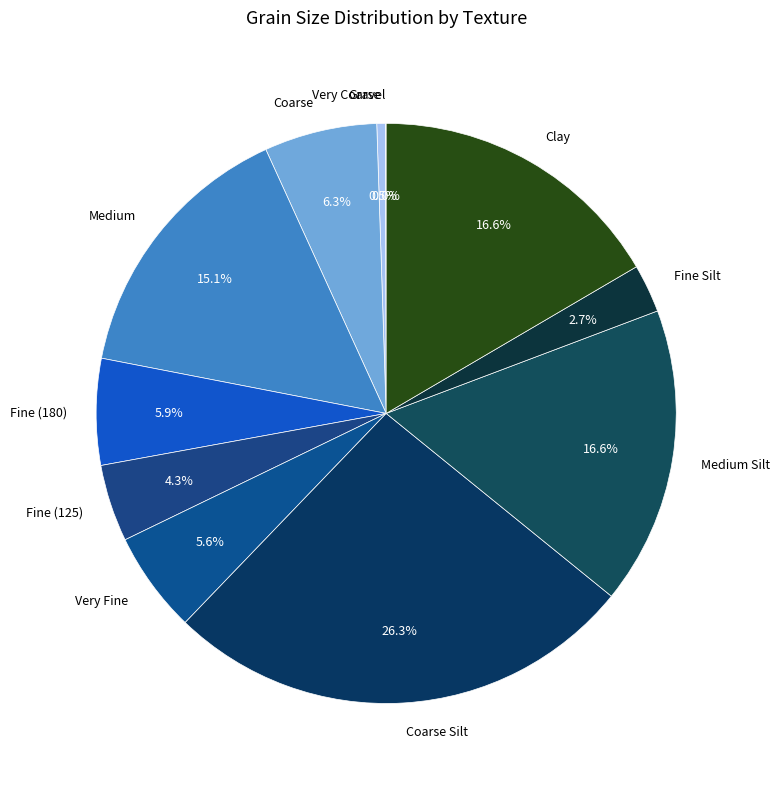

Which slice is the largest?

Coarse Silt